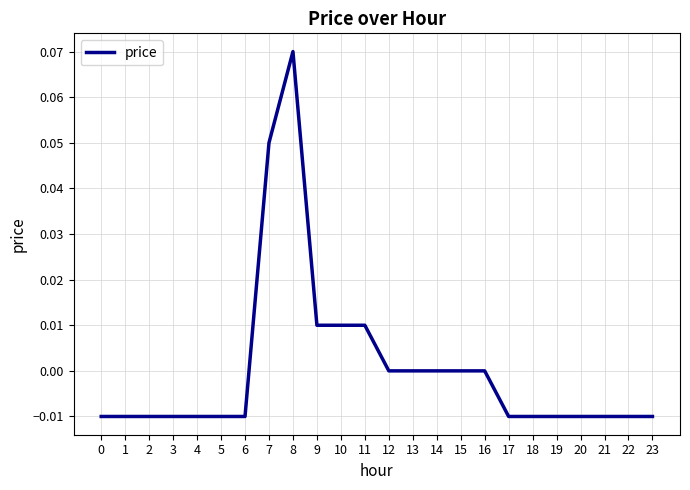

At which category does the chart reach its peak across all series?

8